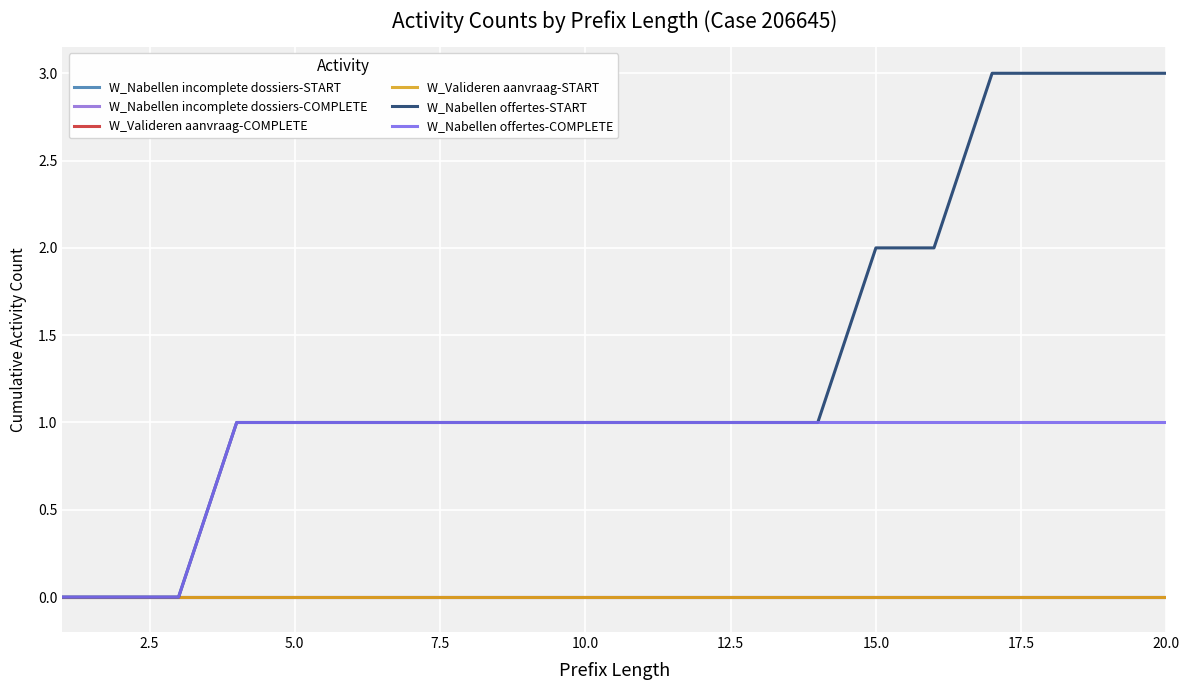

Reading left to right, transcribe all the data shown in this chart.

W_Nabellen incomplete dossiers-START: 0	0	0	0	0	0	0	0	0	0	0	0	0	0	0	0	0	0	0	0
W_Nabellen incomplete dossiers-COMPLETE: 0	0	0	0	0	0	0	0	0	0	0	0	0	0	0	0	0	0	0	0
W_Valideren aanvraag-COMPLETE: 0	0	0	0	0	0	0	0	0	0	0	0	0	0	0	0	0	0	0	0
W_Valideren aanvraag-START: 0	0	0	0	0	0	0	0	0	0	0	0	0	0	0	0	0	0	0	0
W_Nabellen offertes-START: 0	0	0	1	1	1	1	1	1	1	1	1	1	1	2	2	3	3	3	3
W_Nabellen offertes-COMPLETE: 0	0	0	1	1	1	1	1	1	1	1	1	1	1	1	1	1	1	1	1